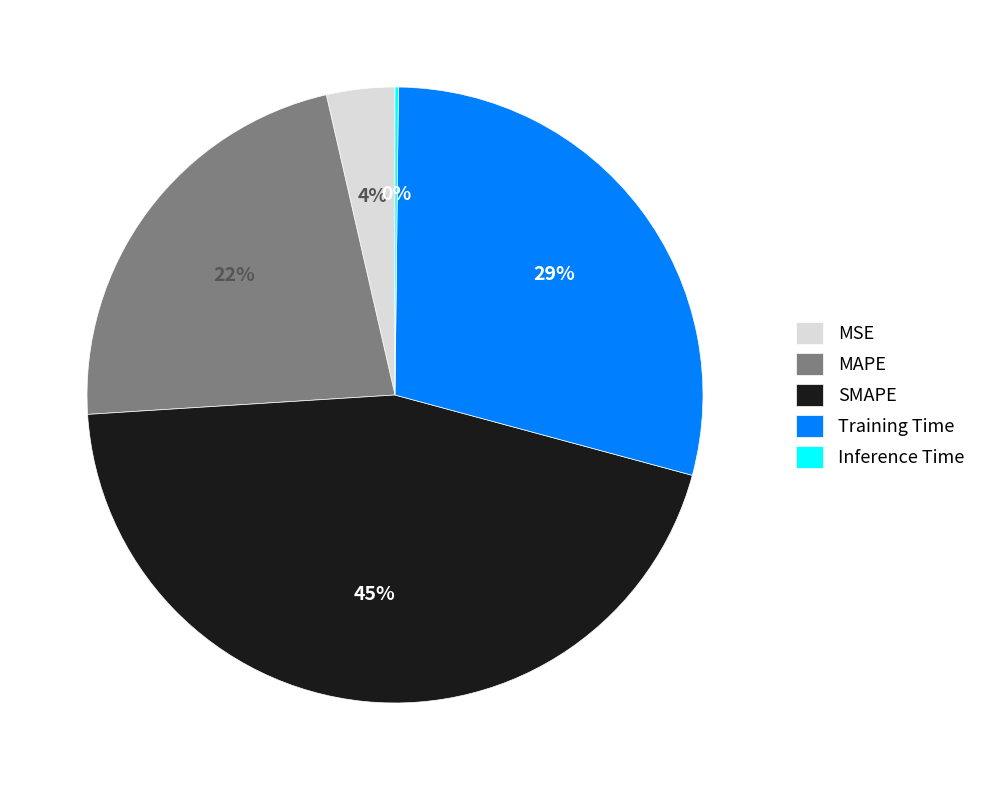

Is there a majority slice in this chart?

No